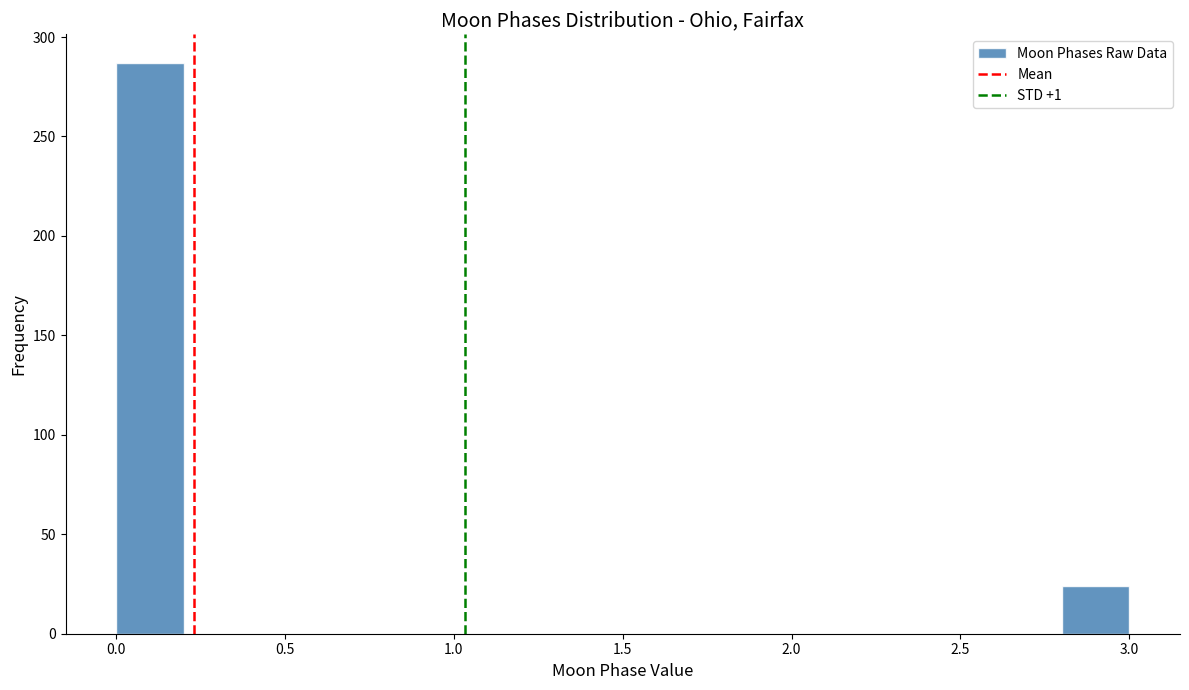

Over which range of the x-axis is the bar tallest?

0.0 to 0.2